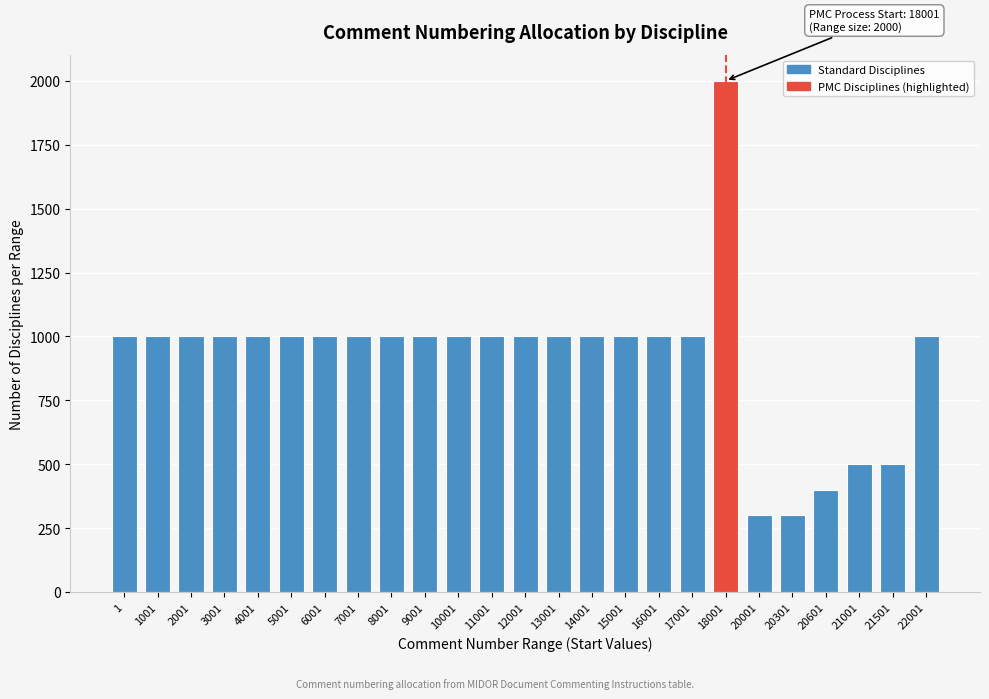

Reading left to right, list all the values displayed in this chart.

1=1000	1001=1000	2001=1000	3001=1000	4001=1000	5001=1000	6001=1000	7001=1000	8001=1000	9001=1000	10001=1000	11001=1000	12001=1000	13001=1000	14001=1000	15001=1000	16001=1000	17001=1000	18001=2000	20001=300	20301=300	20601=400	21001=500	21501=500	22001=1000